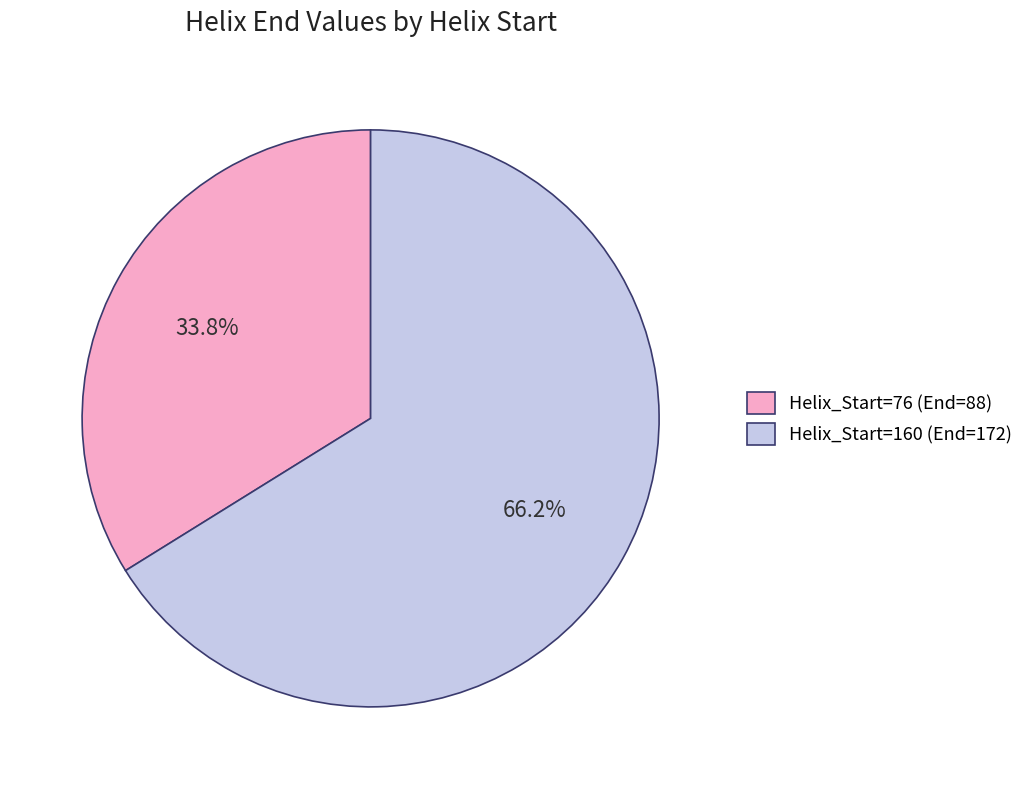

To the nearest percent, what is the average slice percentage?

50%